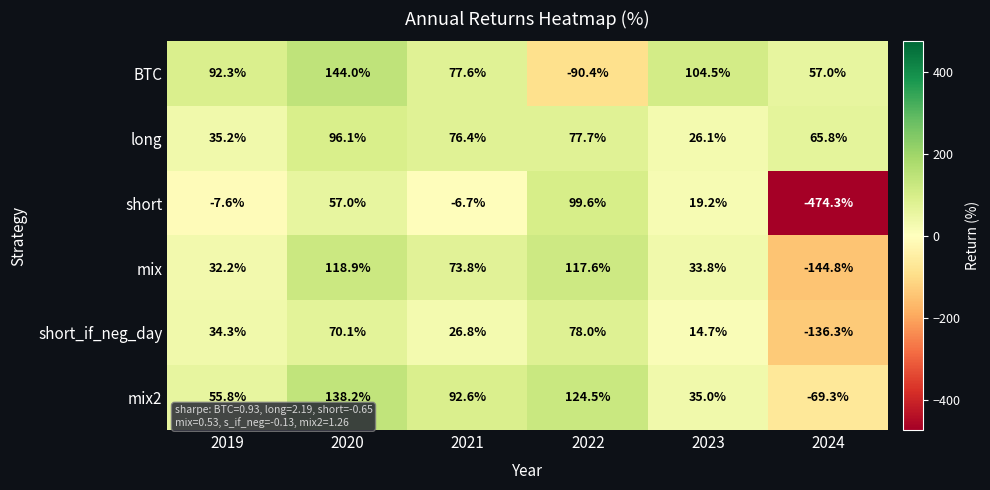

What is the difference between the second highest and minimum values in the mix2 series?

193.8